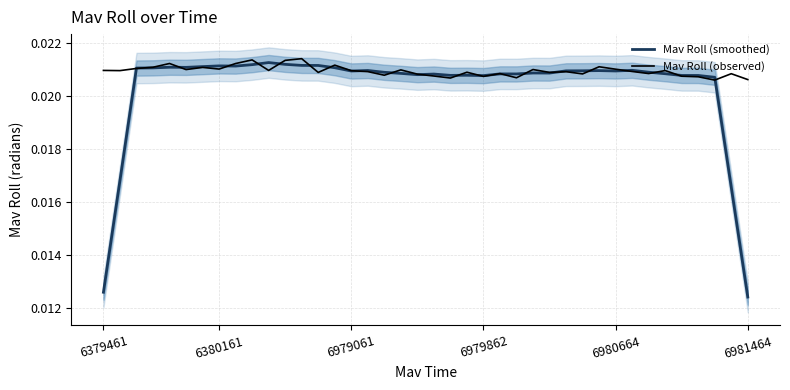

In Mav Roll (observed), how many points are lower than both neighbors (excluding endpoints)?

13